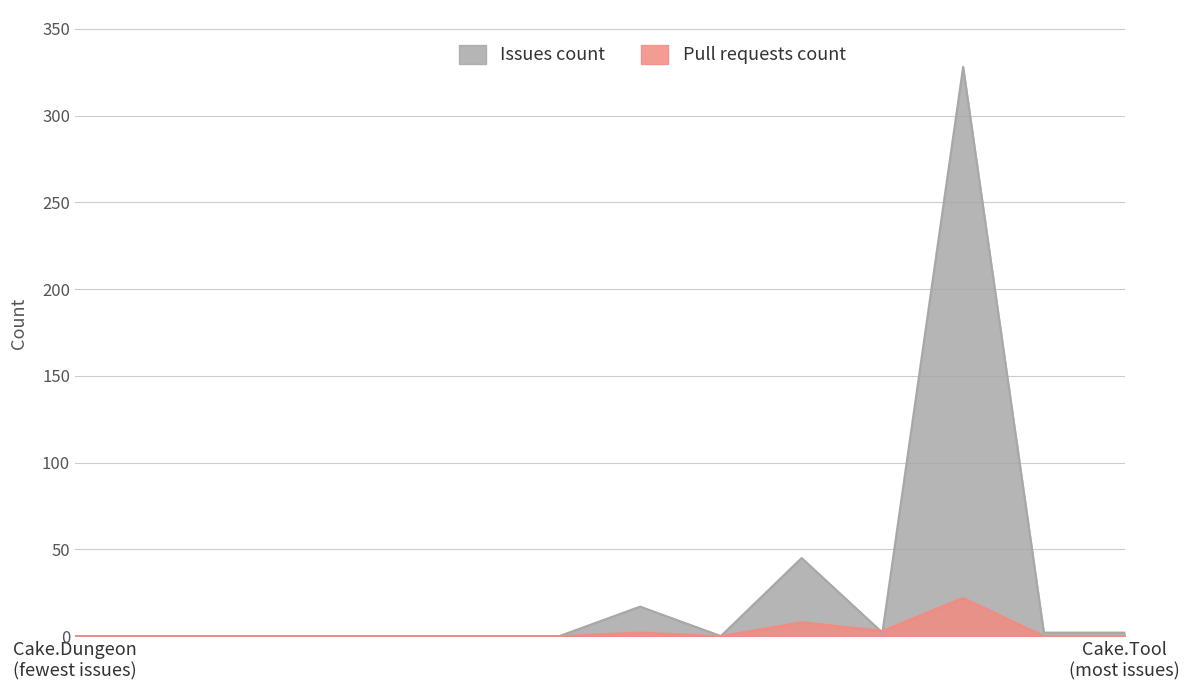

What is the label of the 12th point from the left?

Cake.Tool